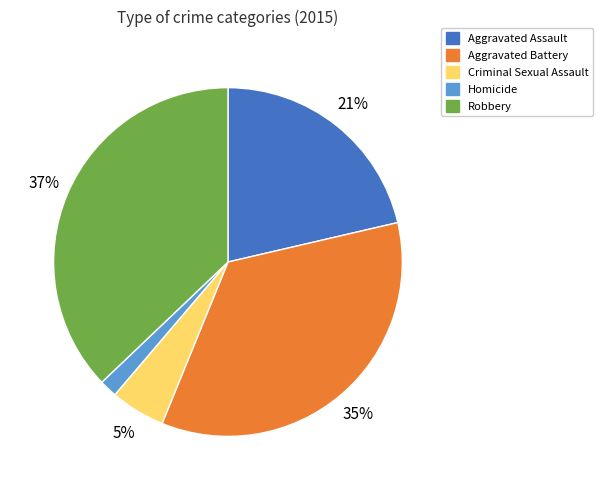

Between Aggravated Assault and Criminal Sexual Assault, which is larger?

Aggravated Assault